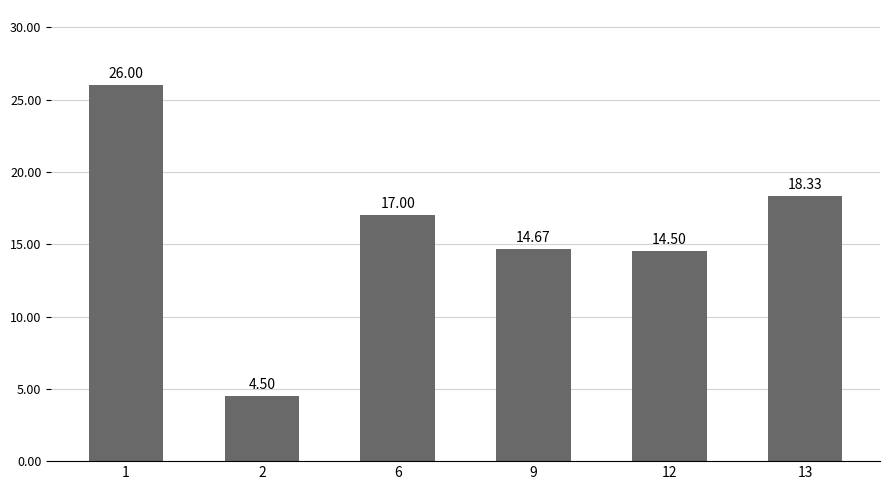

What value does the data have at 13?

18.3